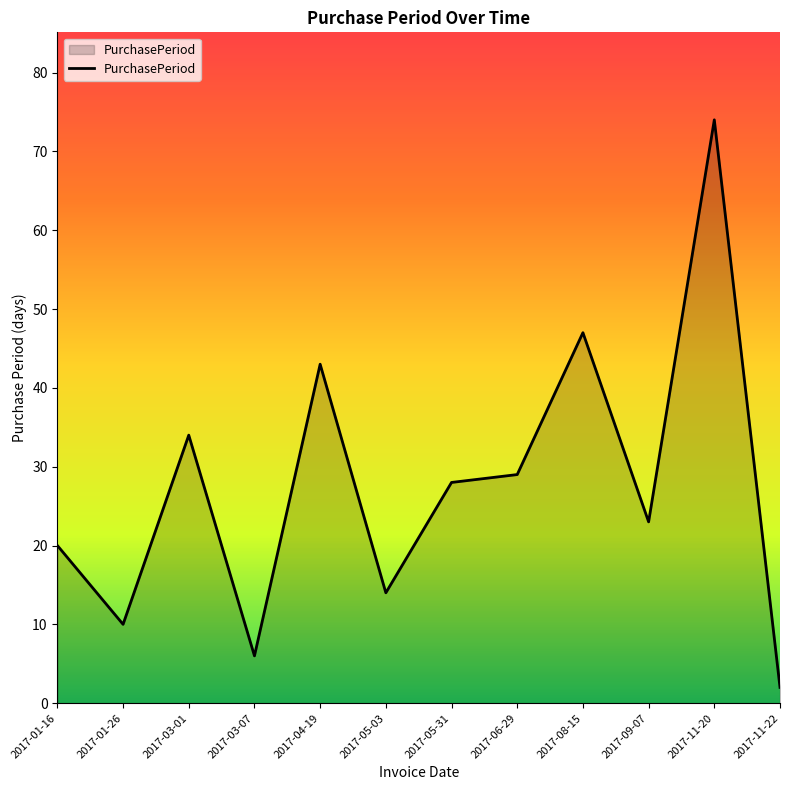

What position from the left is 2017-03-07?

4